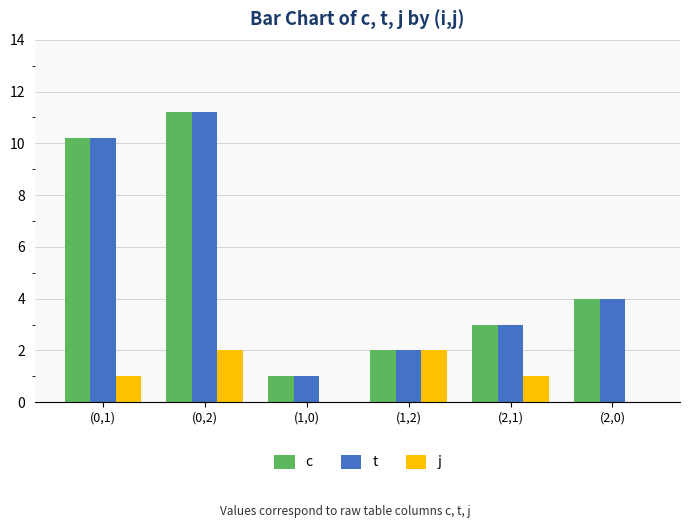

The value of j at (1,0) is 0.0. True or false?

True